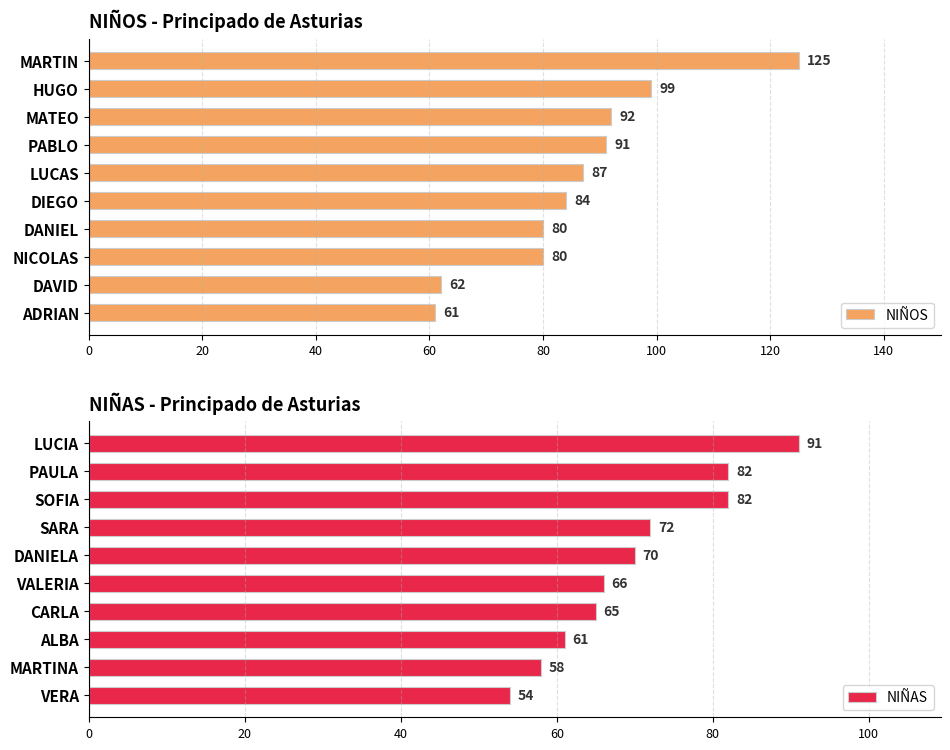

What is the difference between the maximum and minimum values in the NIÑOS series?

64